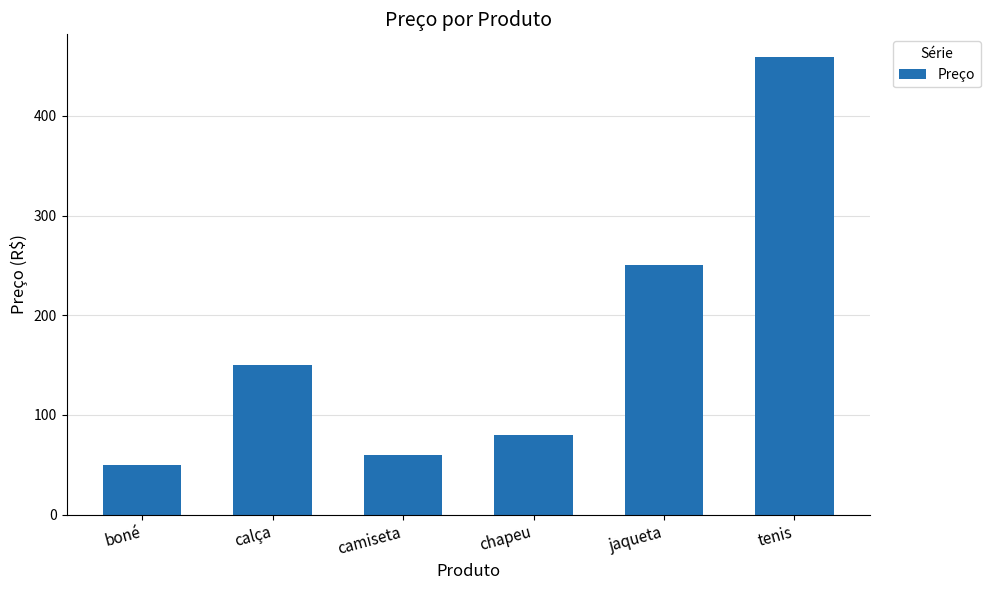

Rank the categories by value from highest to lowest.

tenis, jaqueta, calça, chapeu, camiseta, boné